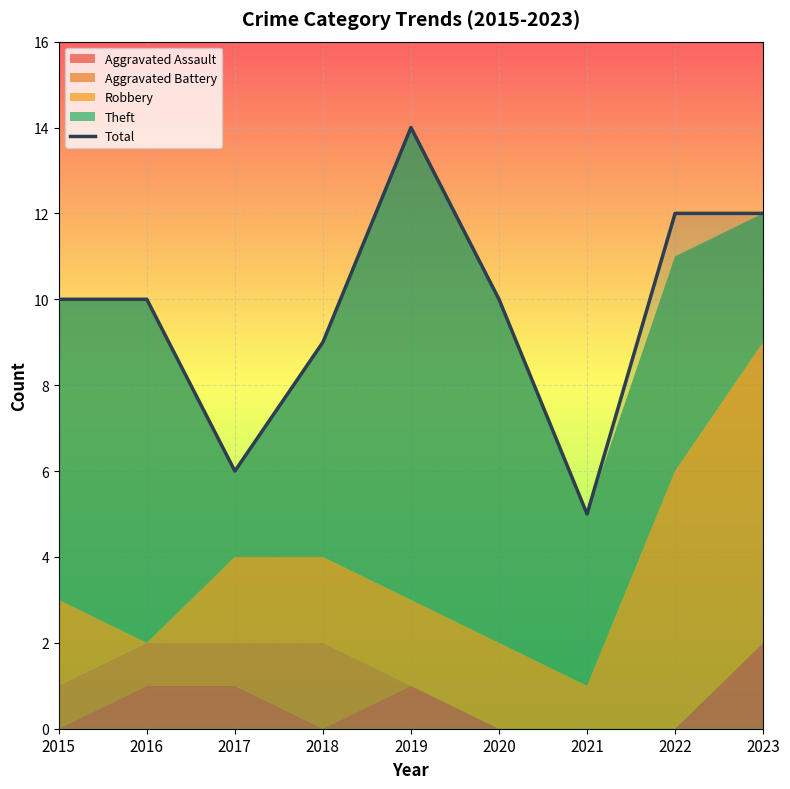

How many data points are less than 10?

3